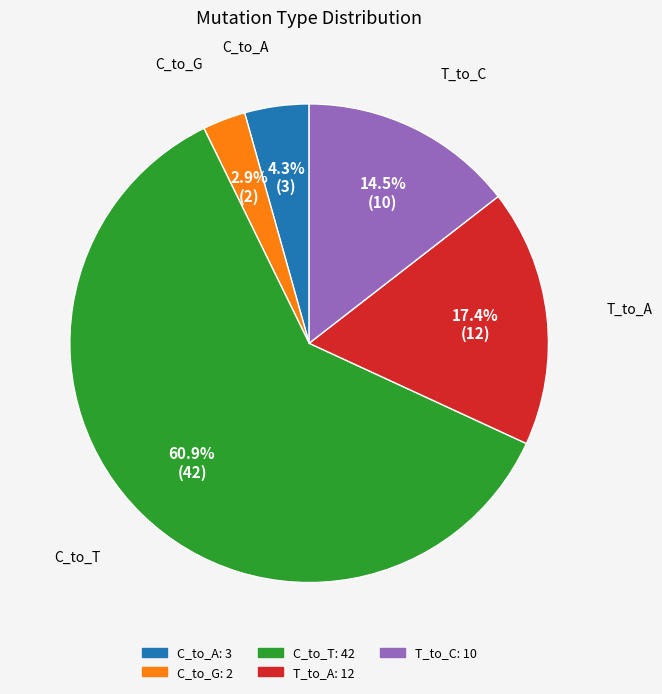

Is there any slice that represents more than half of the pie?

Yes